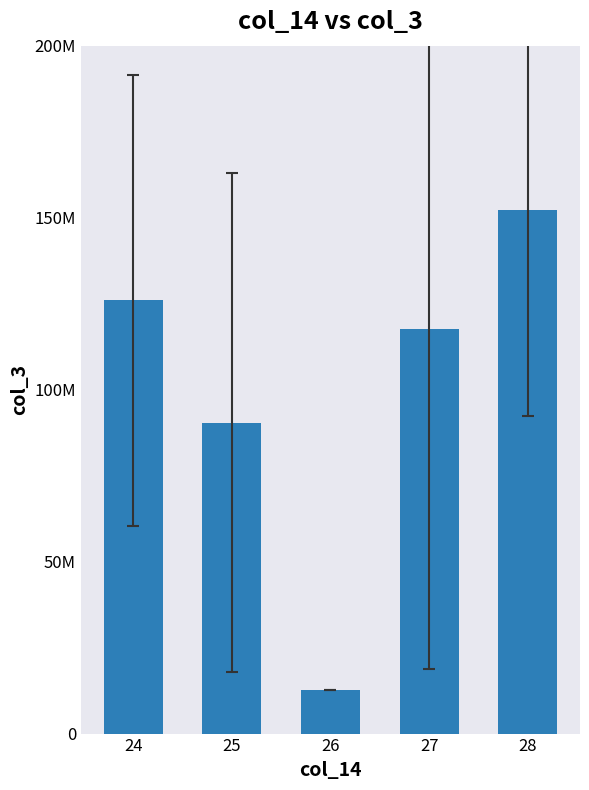

Are the bars horizontal?

No